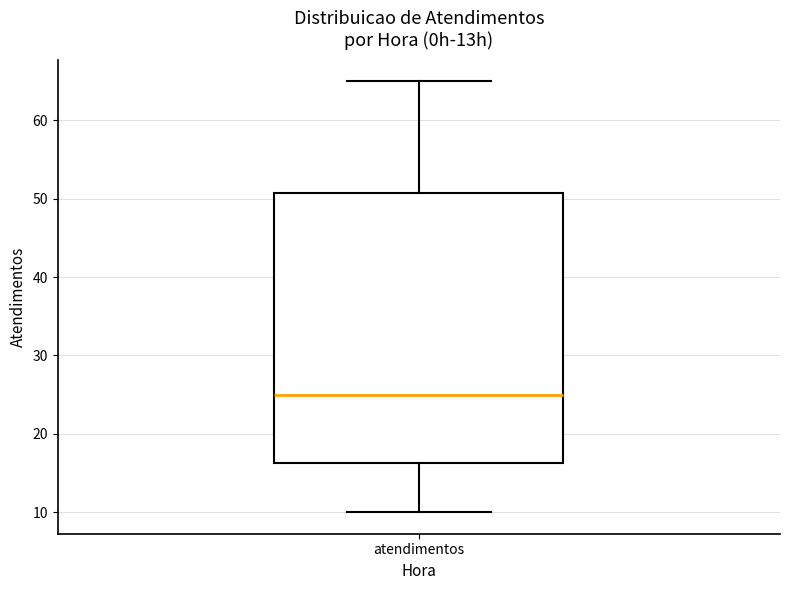

Transcribe this box plot: give where the median line is, the range the box spans, and where the two whiskers end, as read against the y-axis. The values are not printed on the chart, so give them approximately, as read against the axis.

median 25, box 16 to 51, whiskers 10 to 65